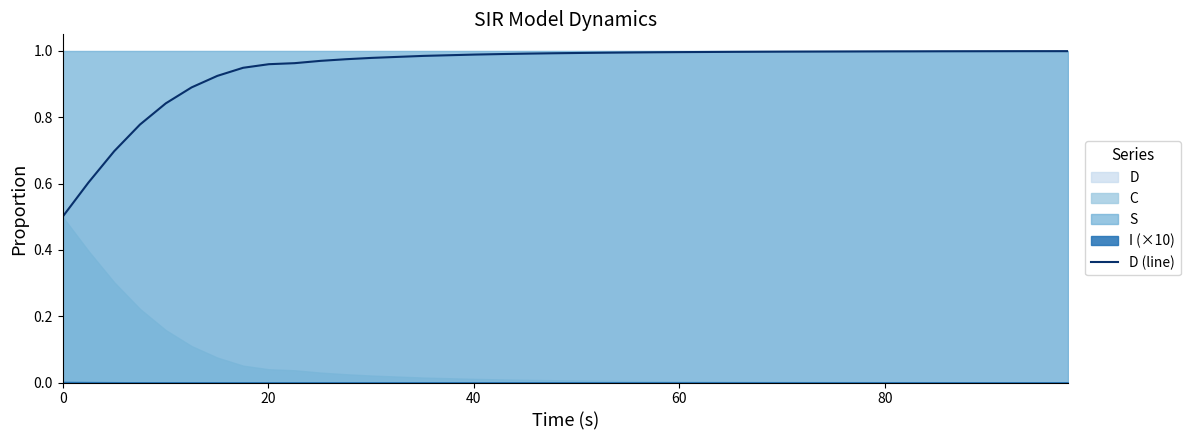

The chart shows a value of 0.7 at 16. True or false?

False